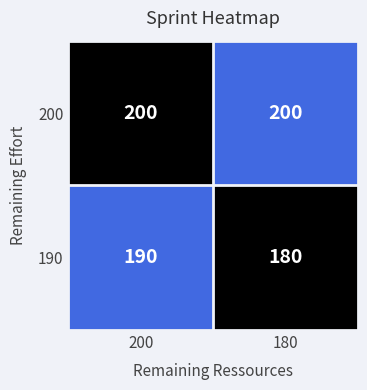

Is it true that 200 equals 306 at 180?

False